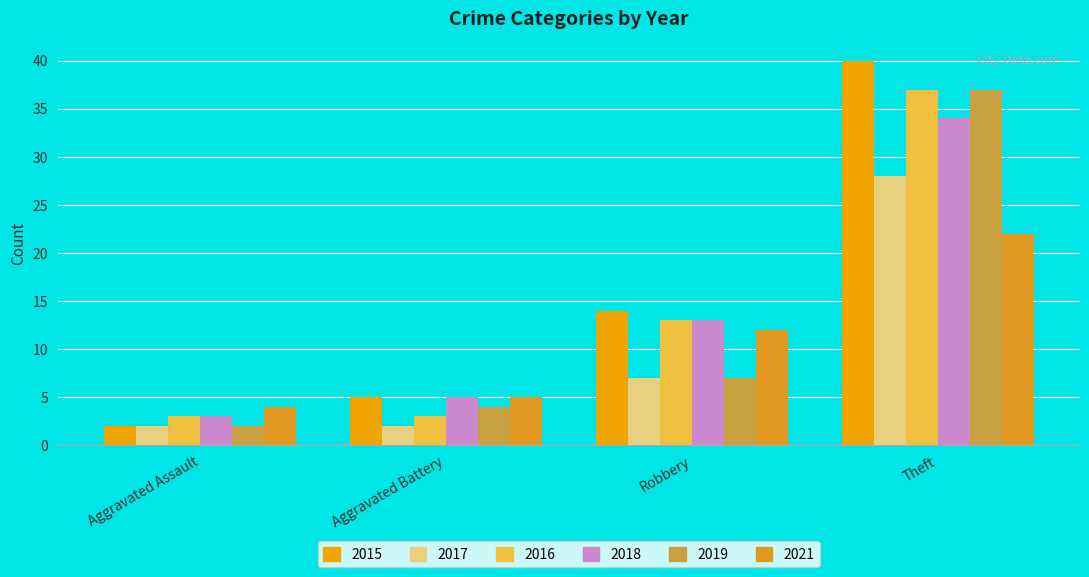

What position from the right is Robbery?

2